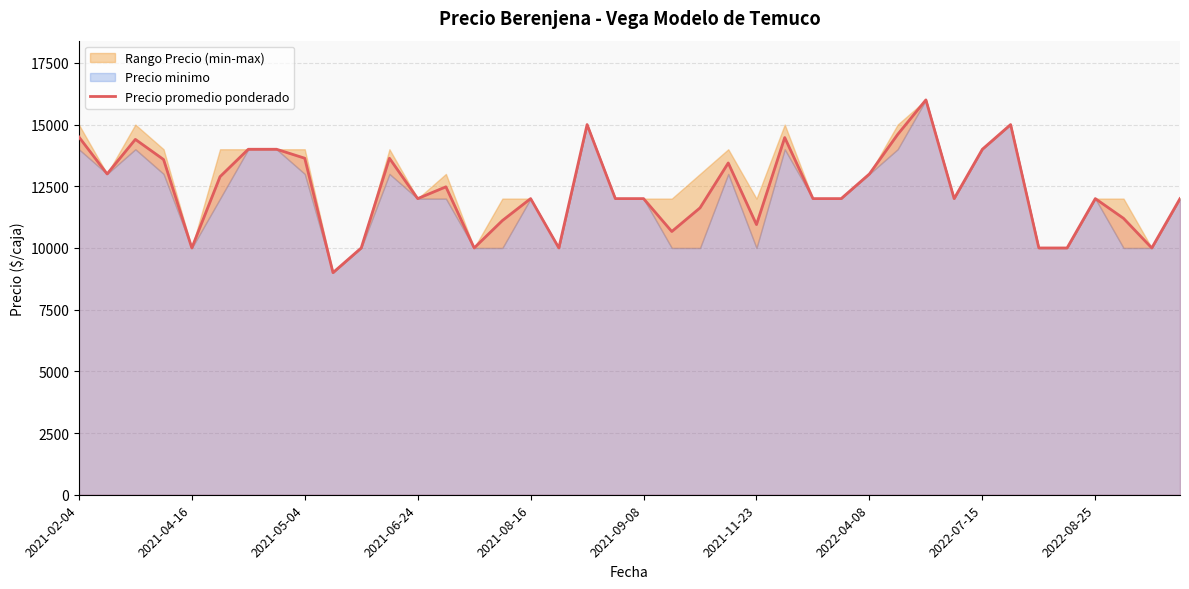

What is the minimum value shown in the chart?

9000